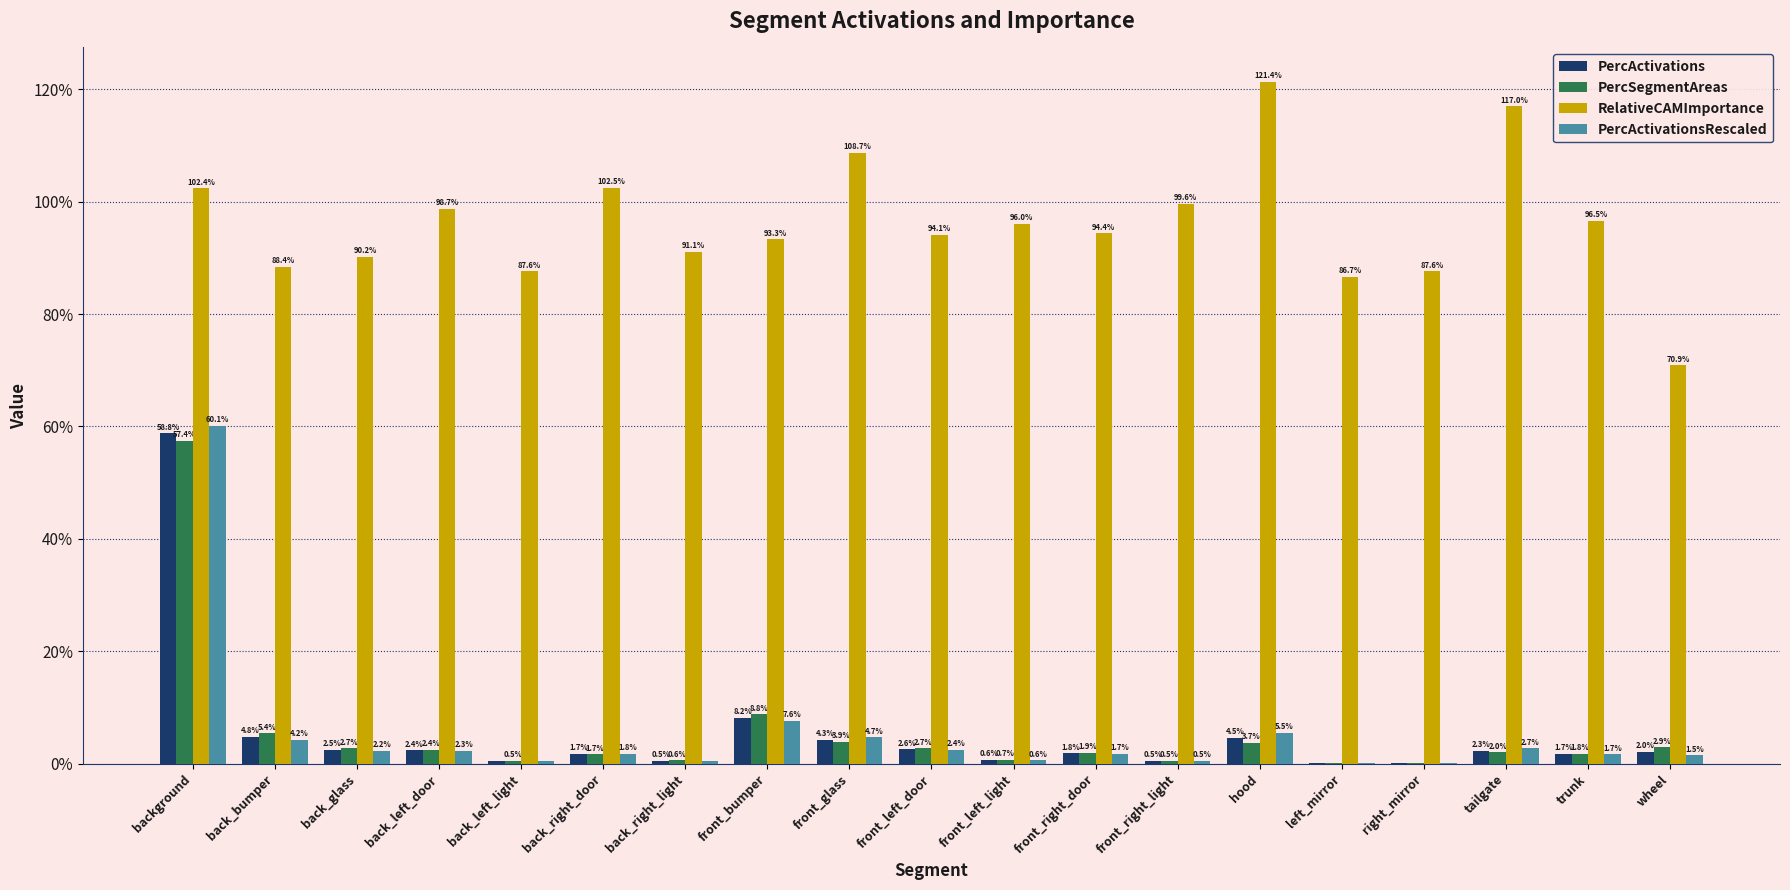

What are all the series names shown in the legend?

PercActivations, PercSegmentAreas, RelativeCAMImportance, PercActivationsRescaled